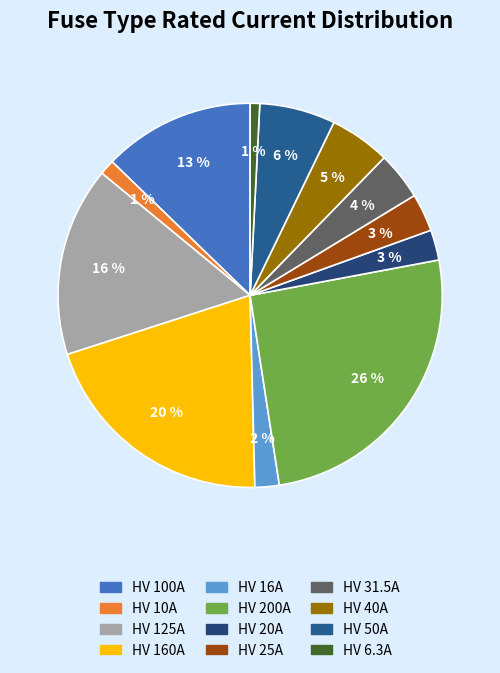

To the nearest percent, what is the difference between the largest and smallest slice percentages?

25%